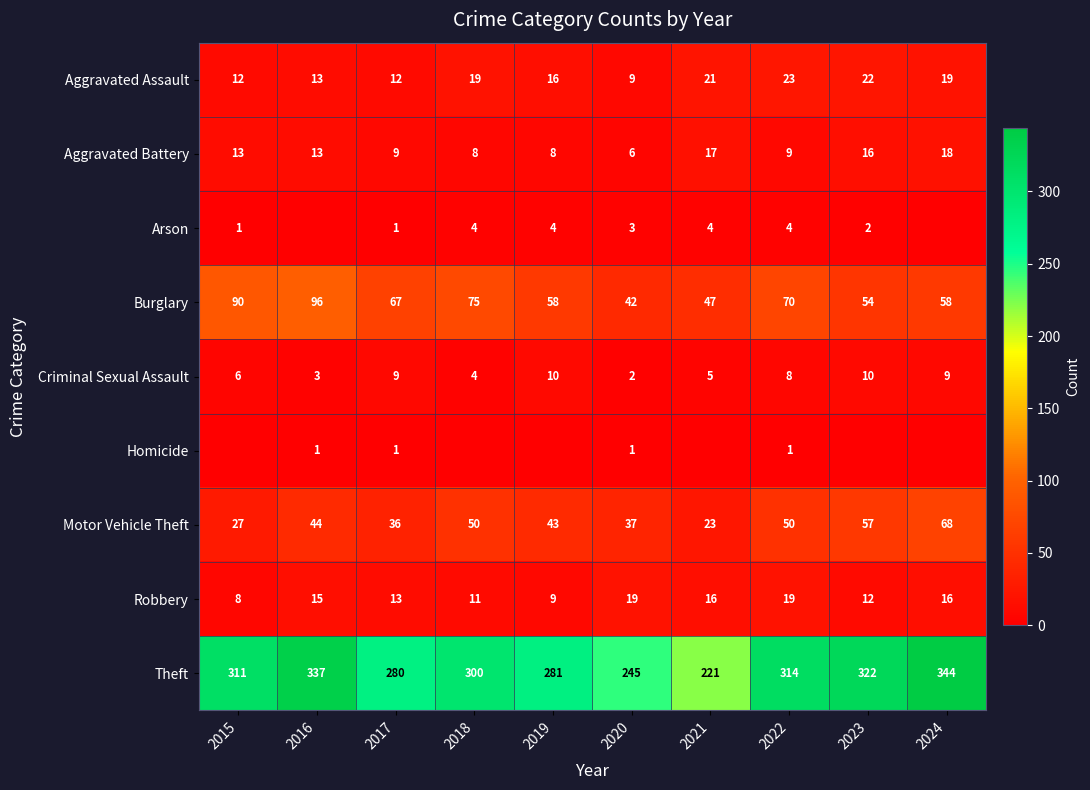

How many series are shown in this chart?

9